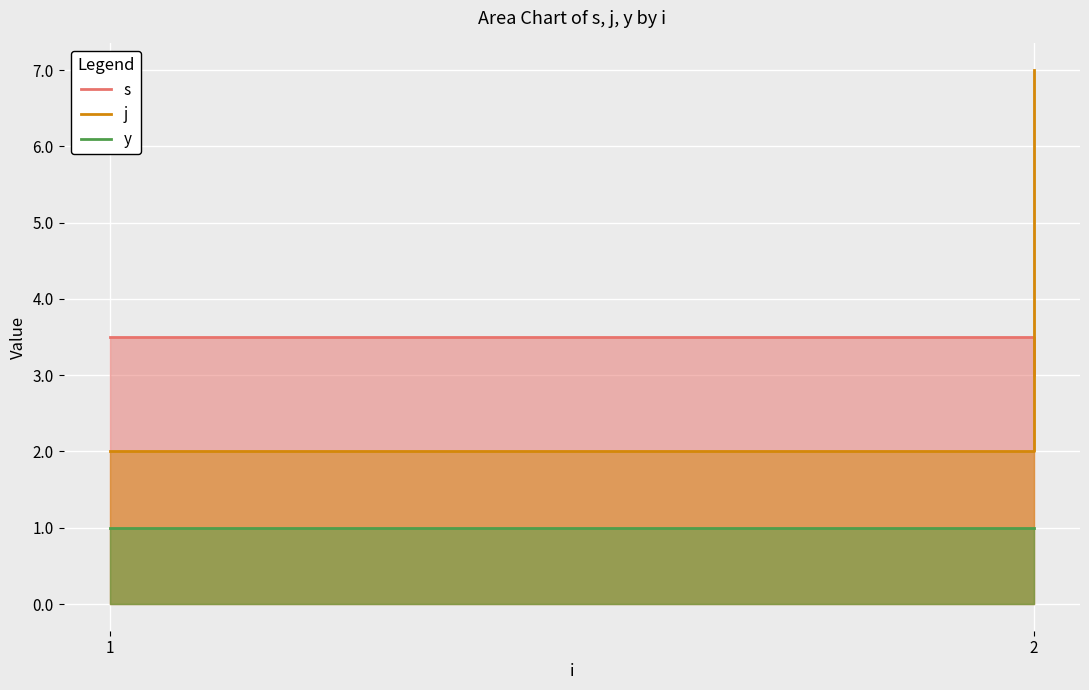

Which label corresponds to the smallest value in the chart?

2